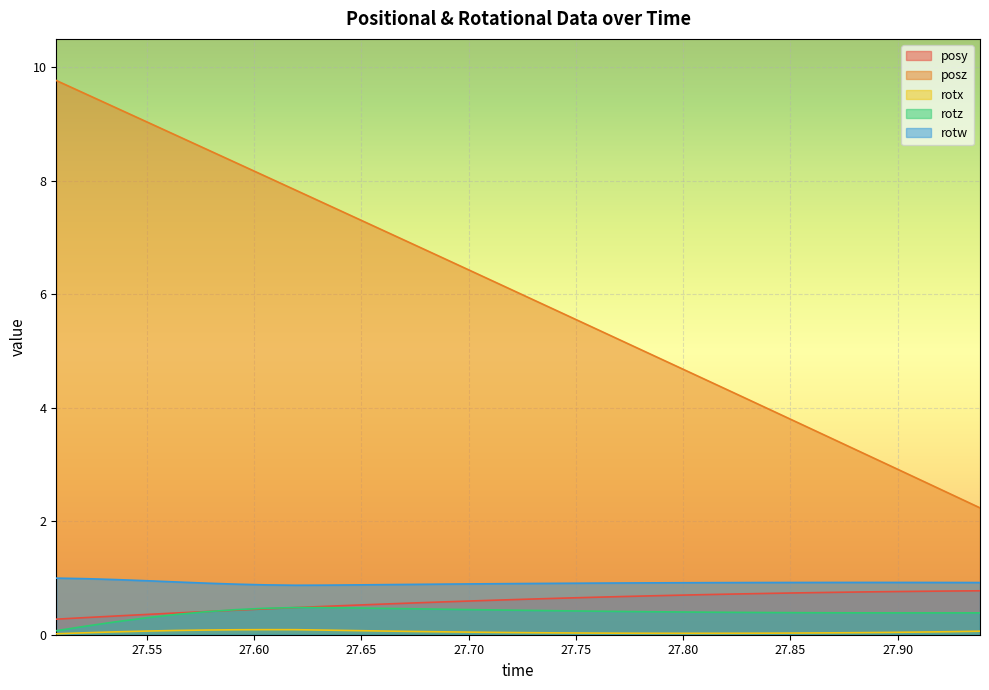

List the labels in order of posy value, largest first.

27.93835, 27.92444, 27.91071, 27.89673, 27.88281, 27.86908, 27.85474, 27.84106, 27.8277, 27.81354, 27.79968, 27.78589, 27.77203, 27.758, 27.74402, 27.73004, 27.71619, 27.70239, 27.68848, 27.67517, 27.66083, 27.64691, 27.63312, 27.6192, 27.60522, 27.59155, 27.57745, 27.56342, 27.54962, 27.53564, 27.52191, 27.50787